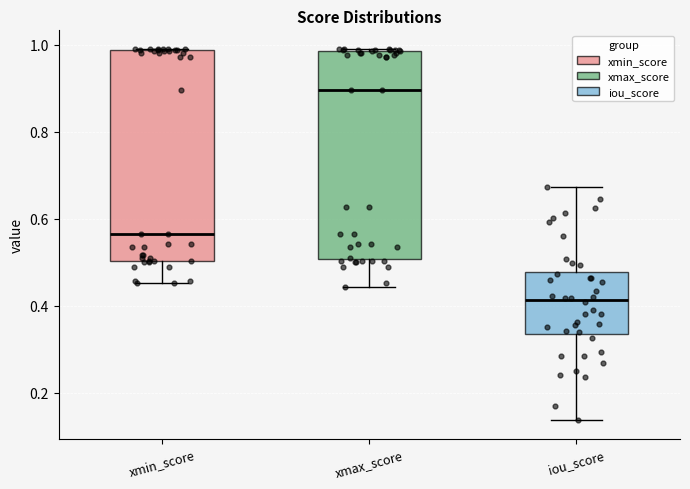

Where does the median line of the box for xmax_score sit on the y-axis? The values are not printed on the chart, so give them approximately, as read against the axis.

0.90